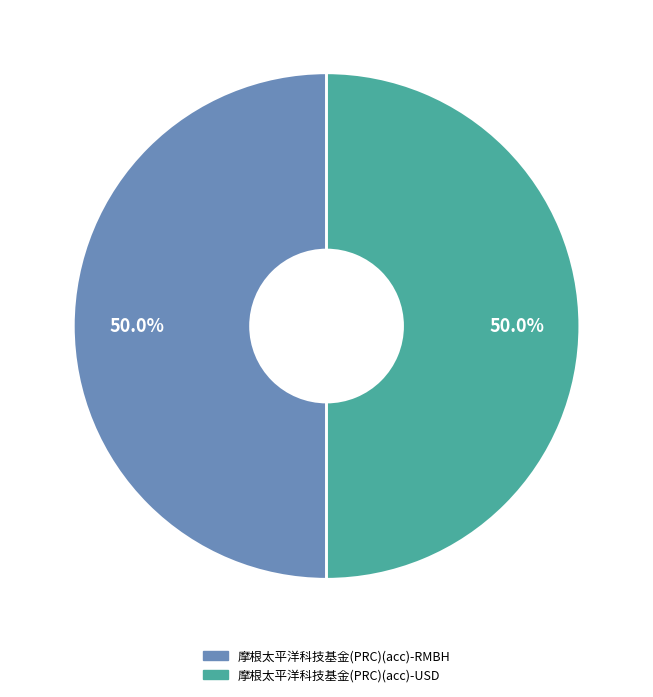

How much of the chart is everything except 摩根太平洋科技基金(PRC)(acc)-RMBH?

50.0%